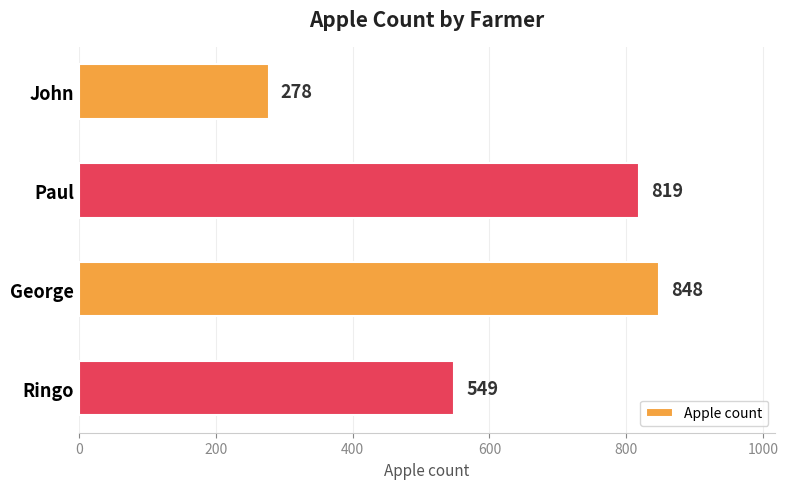

What is the label of the 1st bar from the bottom?

Ringo